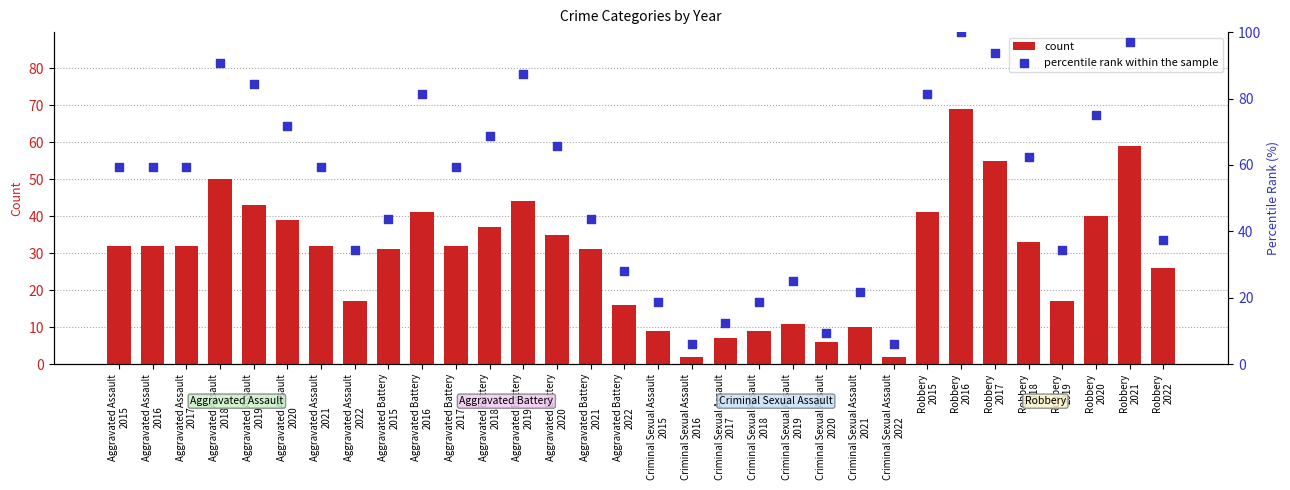

Which series has the largest total across all categories?

percentile rank within the sample